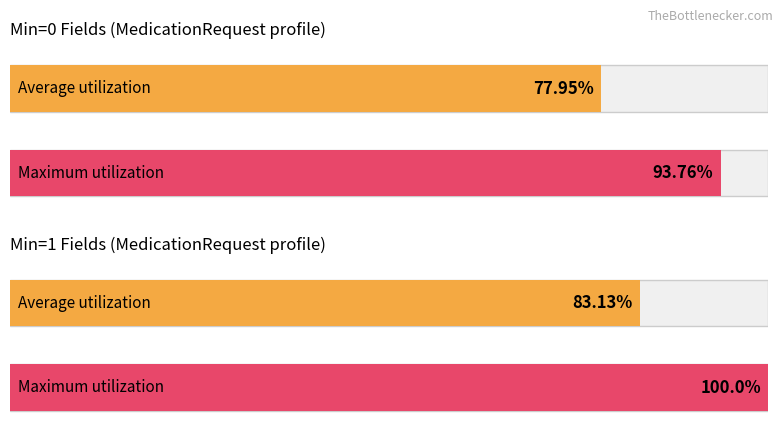

True or false: Min has a value of 0 at MedicationRequest.meta.

True